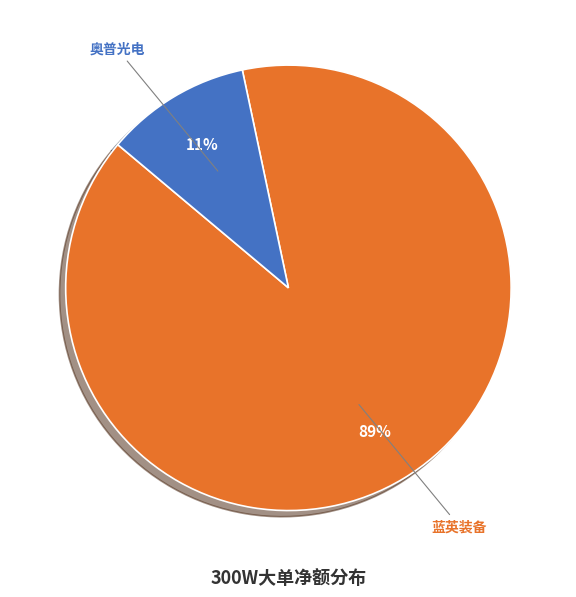

Does any single category account for the majority?

Yes